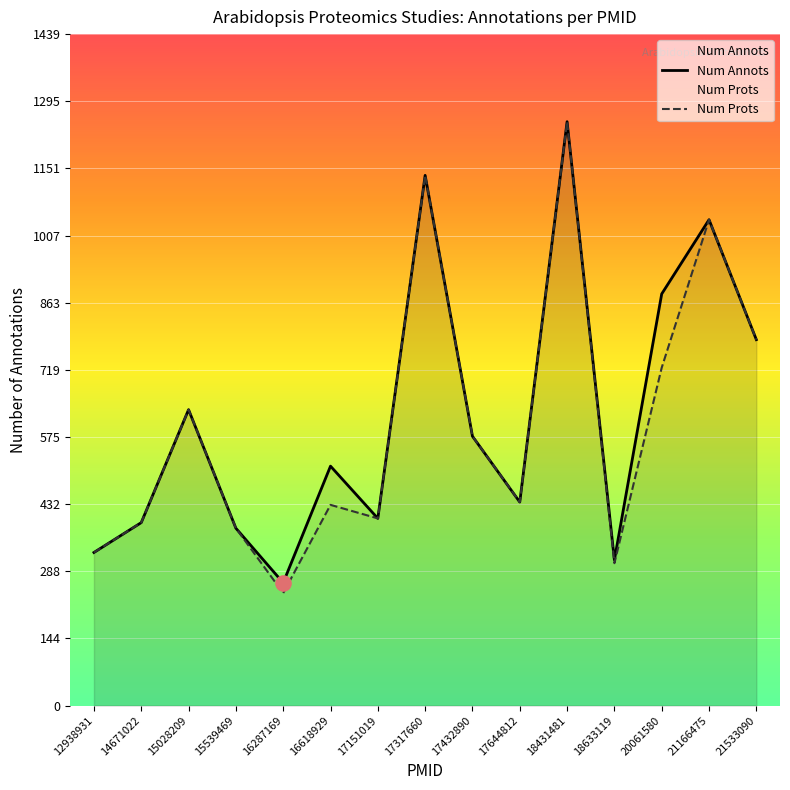

What is the total value across all series at 17644812?

872